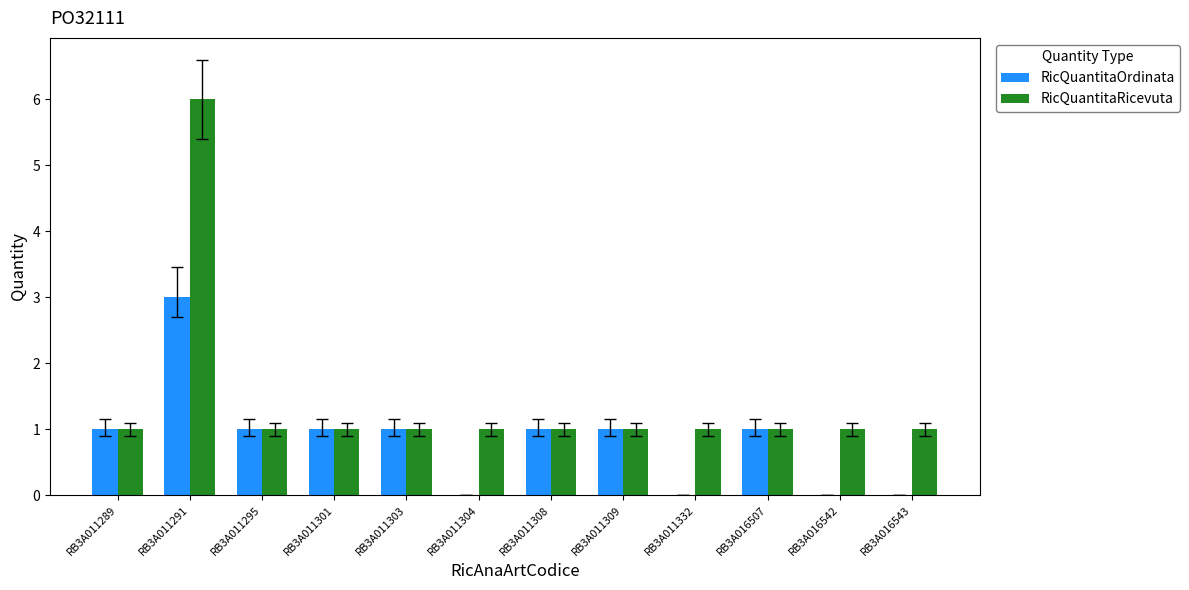

What is the average value of the RicQuantitaOrdinata series?

1